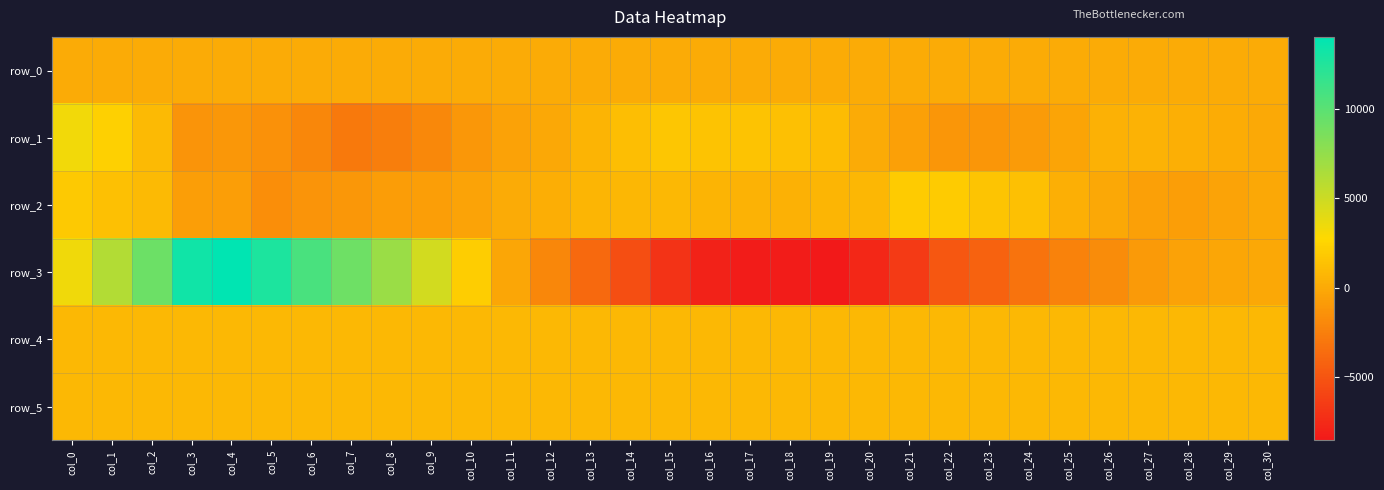

Which has a higher value, col_1 or col_30?

col_30